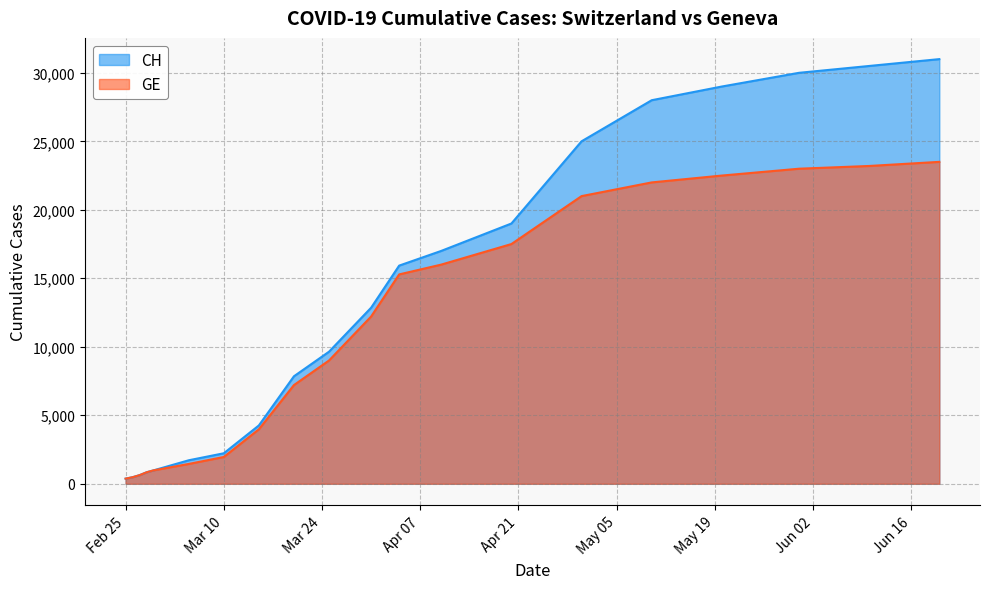

What is the average value of the GE series?

11154